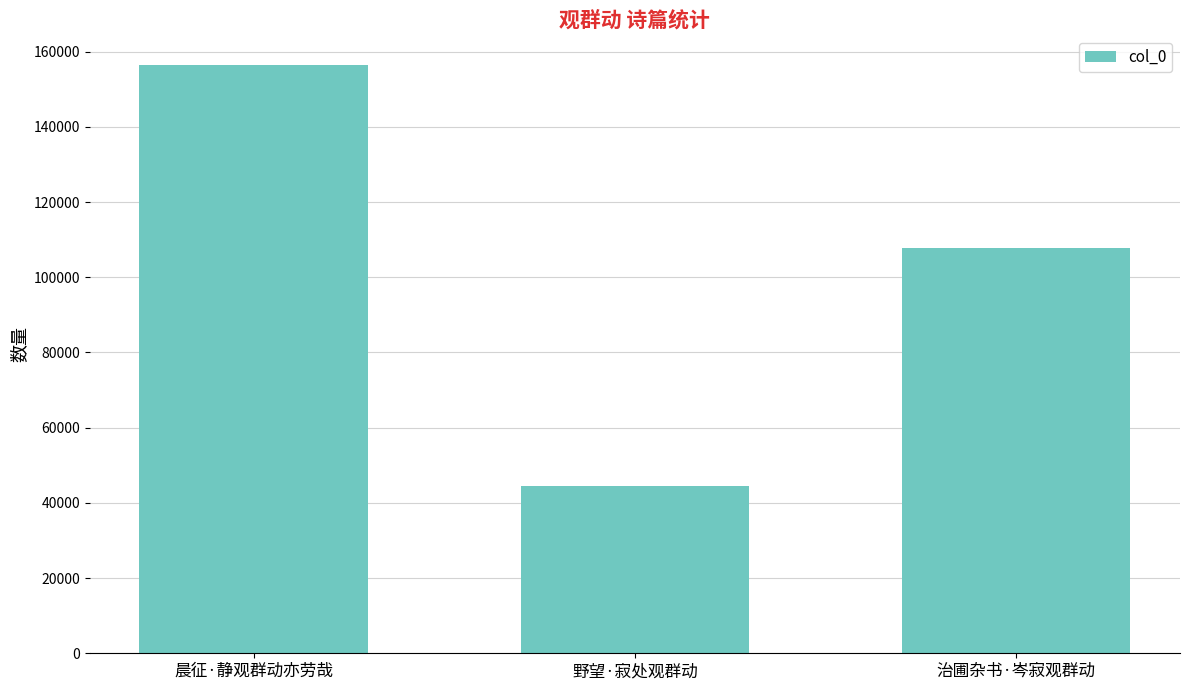

Rank the categories by value from lowest to highest.

野望·寂处观群动, 治圃杂书·岑寂观群动, 晨征·静观群动亦劳哉